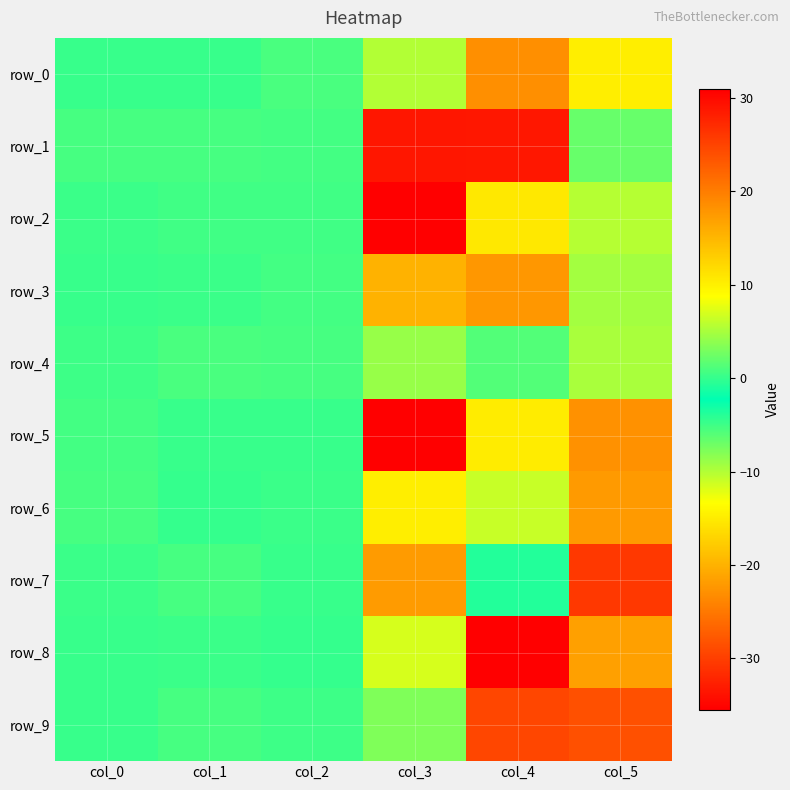

How many data points in row_6 are above 0?

4